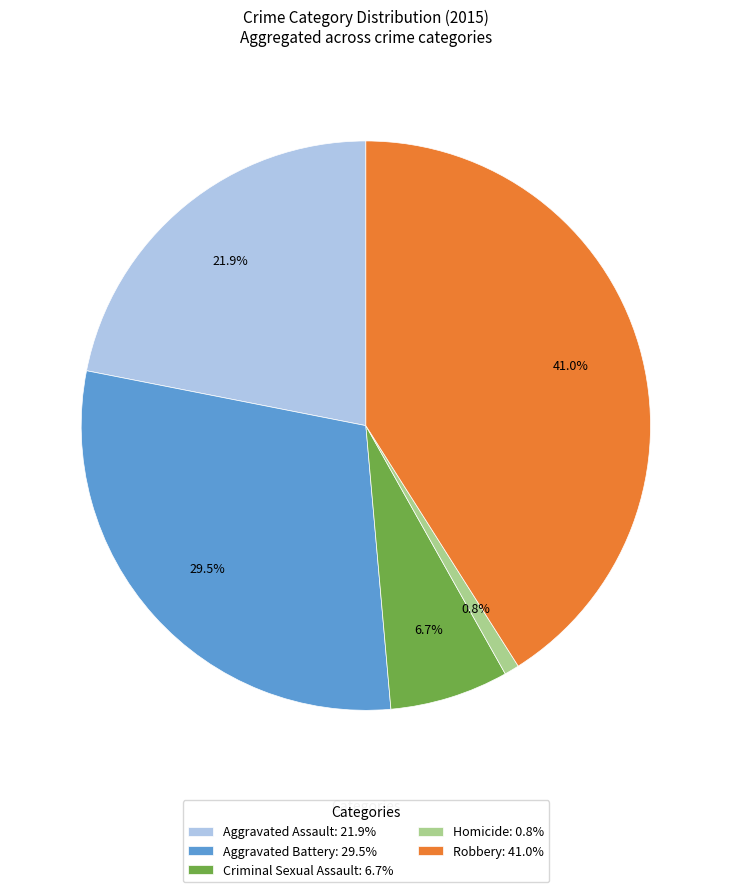

To the nearest percent, what is the difference between the Aggravated Battery and Criminal Sexual Assault slice percentages?

23%